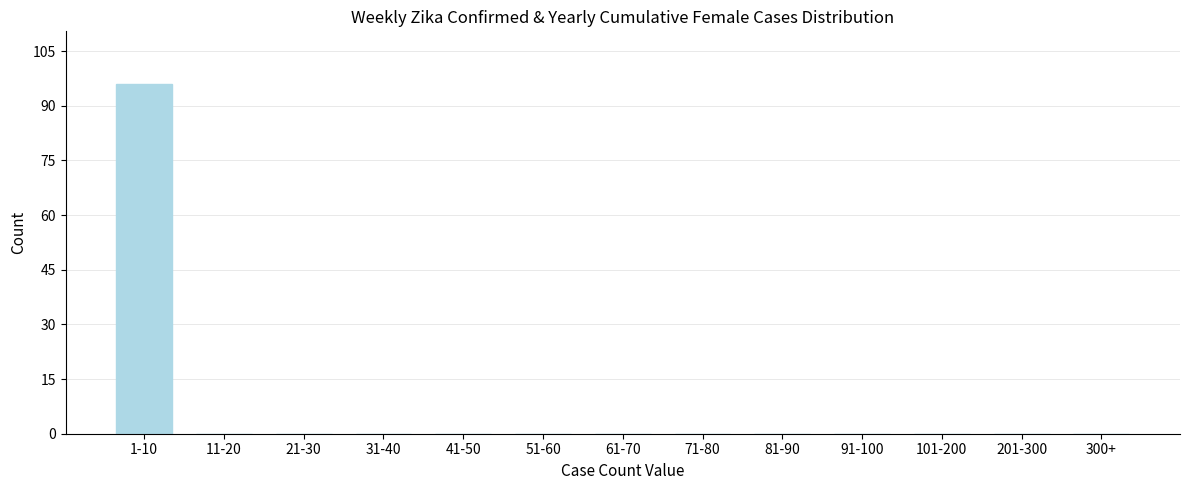

Reading right to left, list all the values displayed in this chart.

300+=0	201-300=0	101-200=0	91-100=0	81-90=0	71-80=0	61-70=0	51-60=0	41-50=0	31-40=0	21-30=0	11-20=0	1-10=96